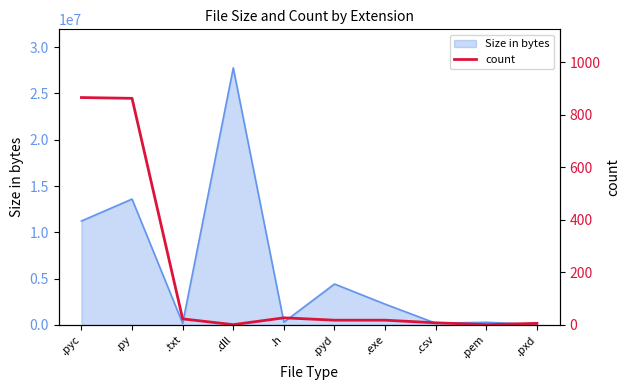

The chart shows a value of 3 at .pxd. True or false?

False